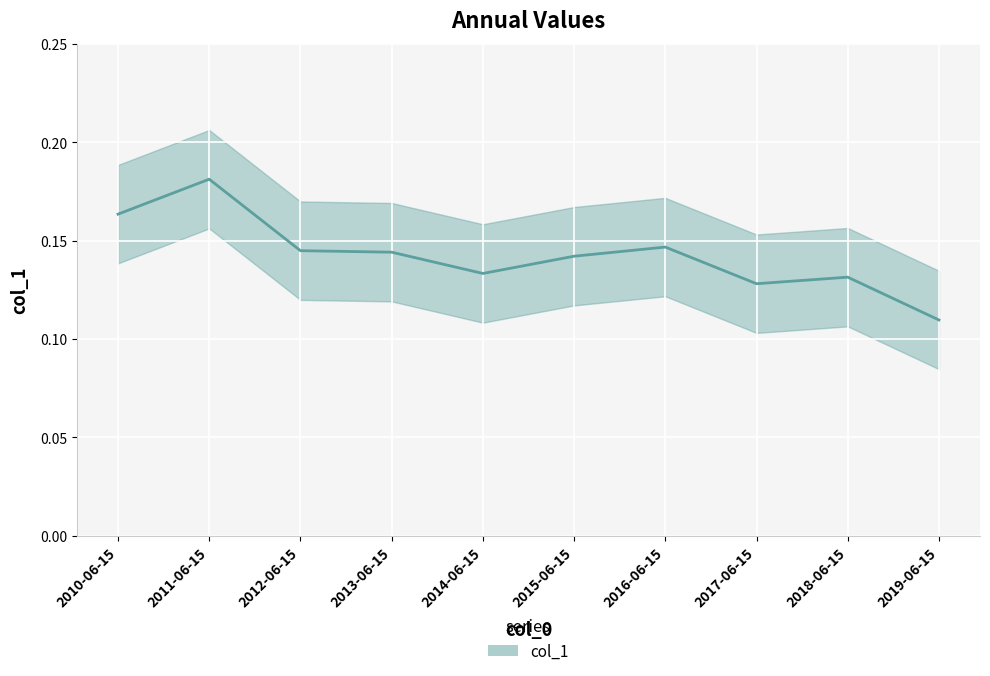

The value at 2015-06-15 is 0.1. True or false?

True